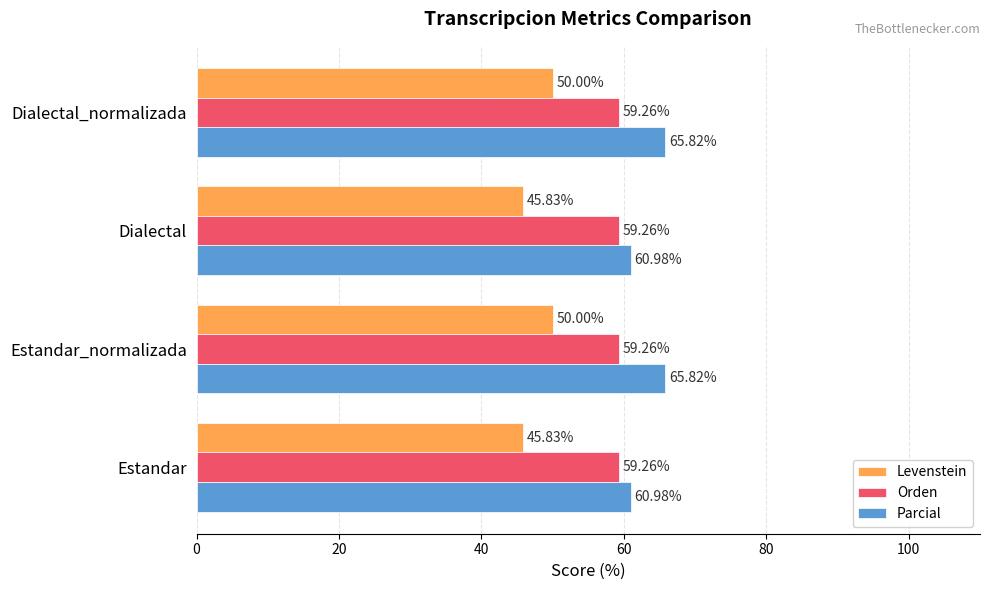

List the series in order of their peak value, highest first.

Parcial, Orden, Levenstein